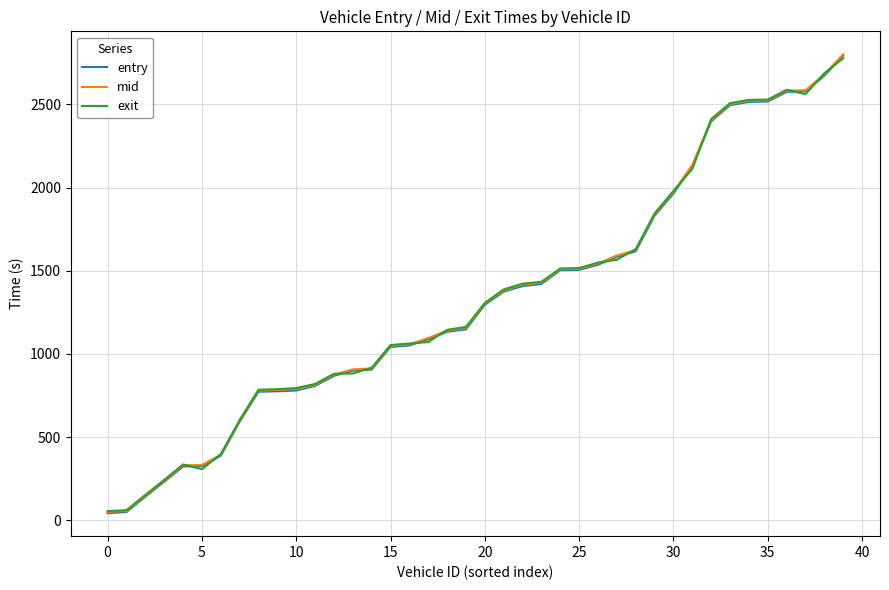

What is the sum of all exit values?

53377.2